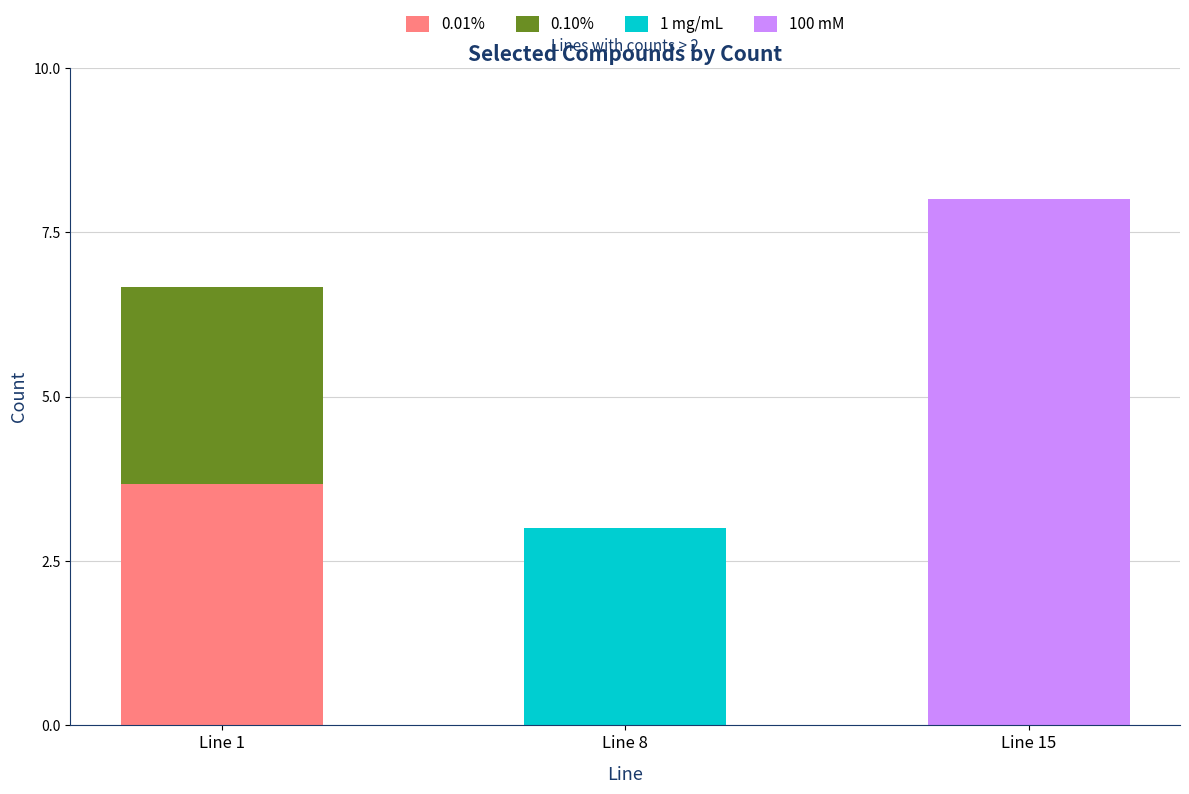

Reading left to right, what are the values for 0.01%?

Line 1=3.7	Line 8=0.0	Line 15=0.0